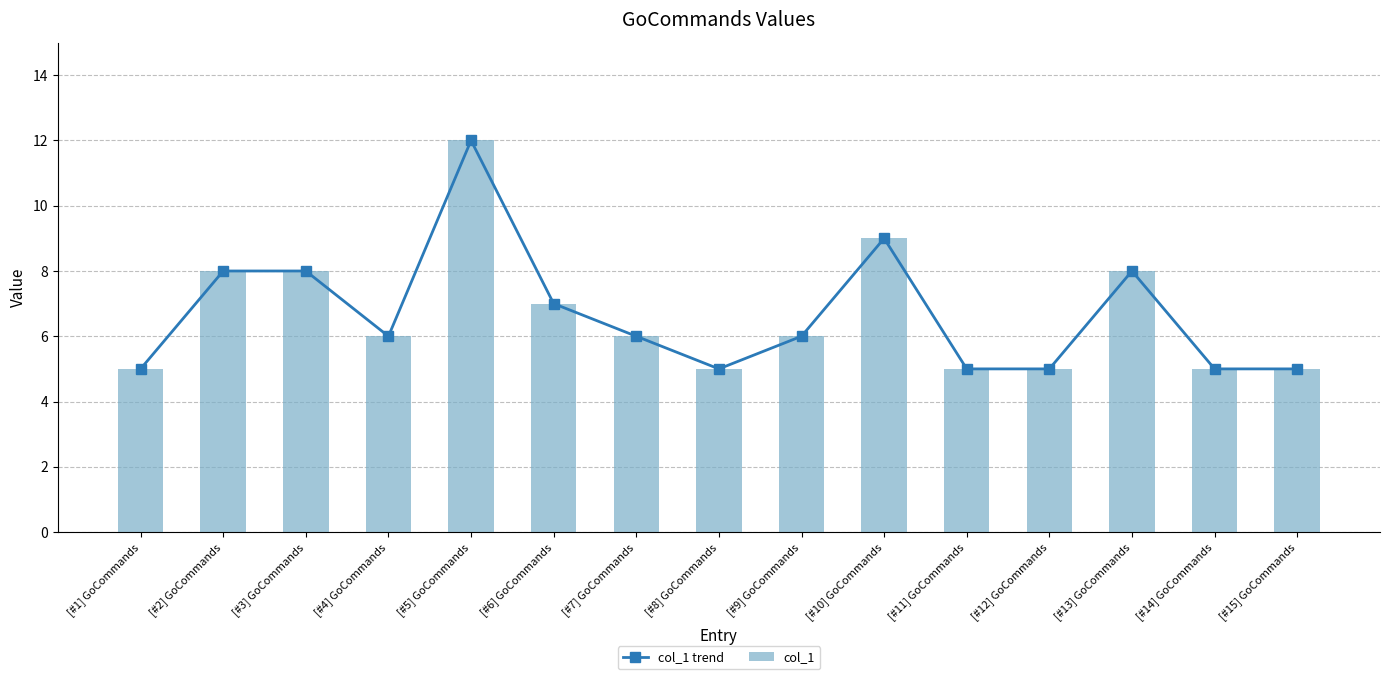

What is the approximate value of col_1 at [#12] GoCommands?

5